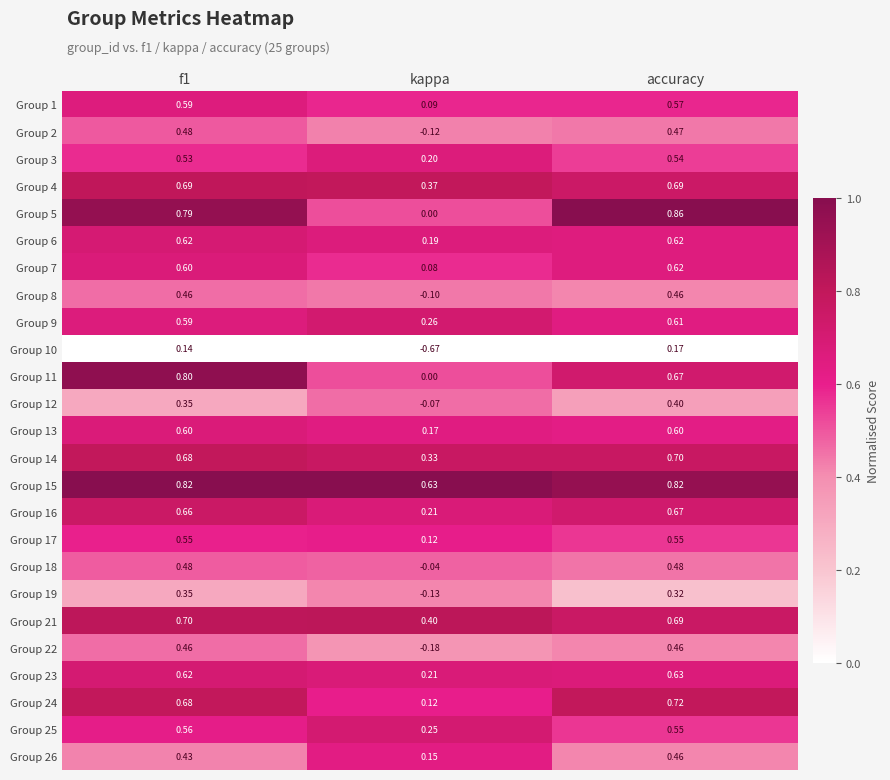

At which label is Group 22 closest to 0?

kappa